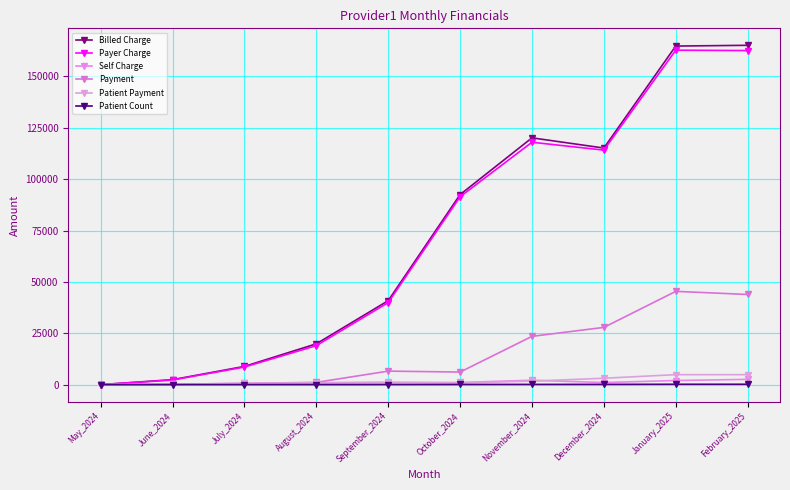

Between August_2024 and September_2024, which series saw the biggest shift?

Billed Charge